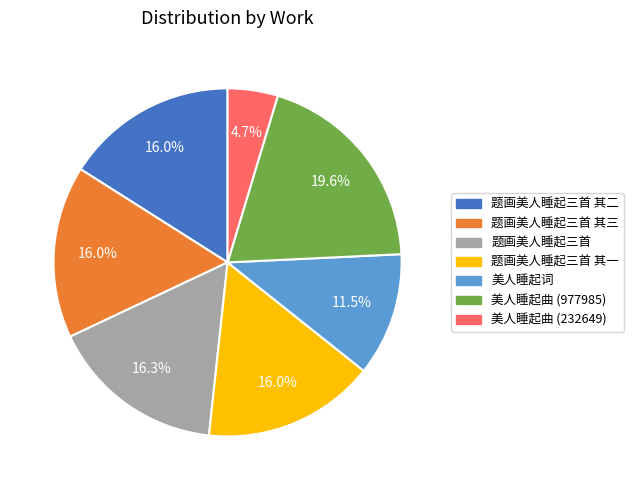

To the nearest percent, what is the difference between the largest and smallest slice percentages?

15%